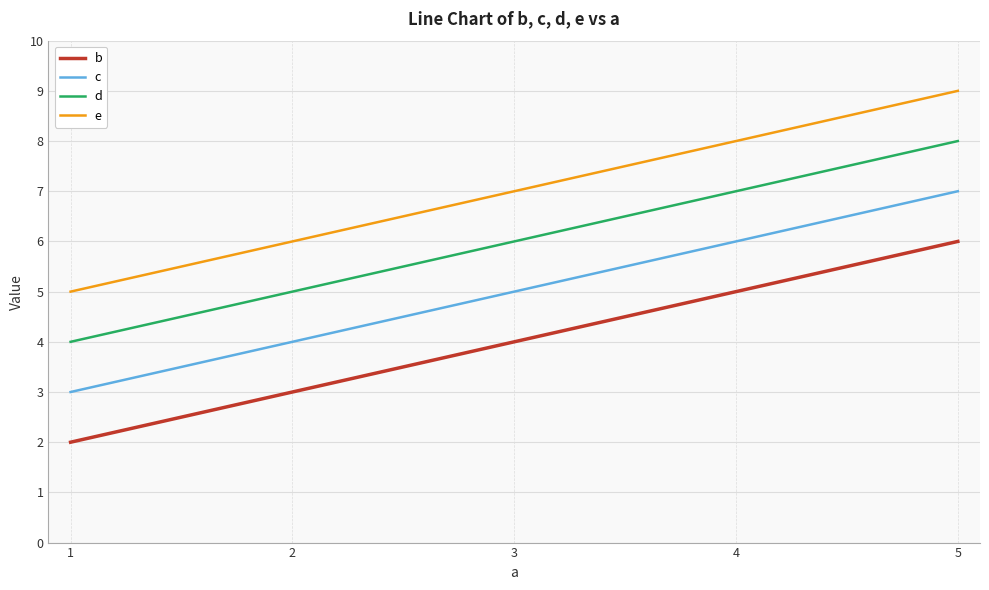

Rank the series at 4 from highest to lowest value.

e, d, c, b